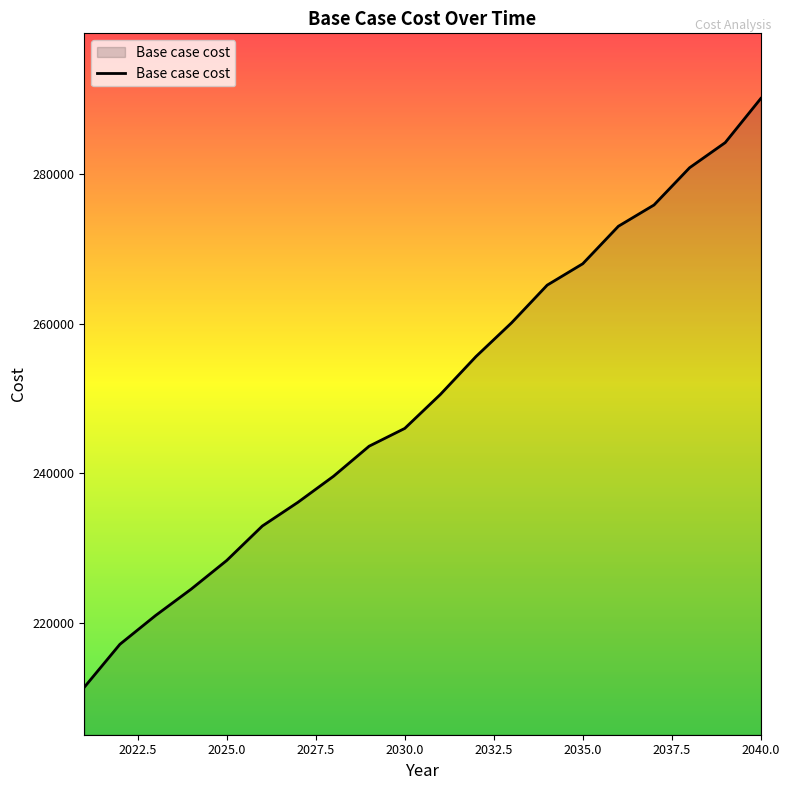

What is the difference between the maximum and minimum values?

78671.6